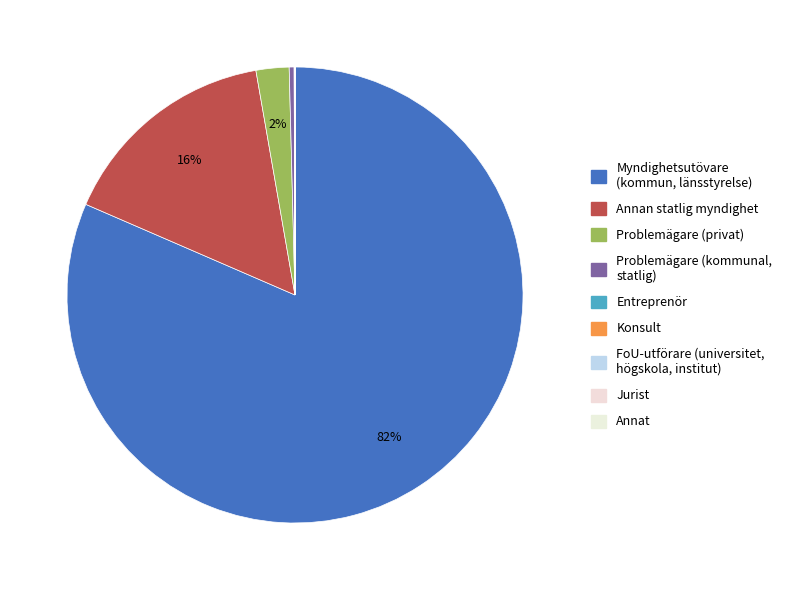

To the nearest percent, what is the difference between the largest and smallest slice percentages?

82%